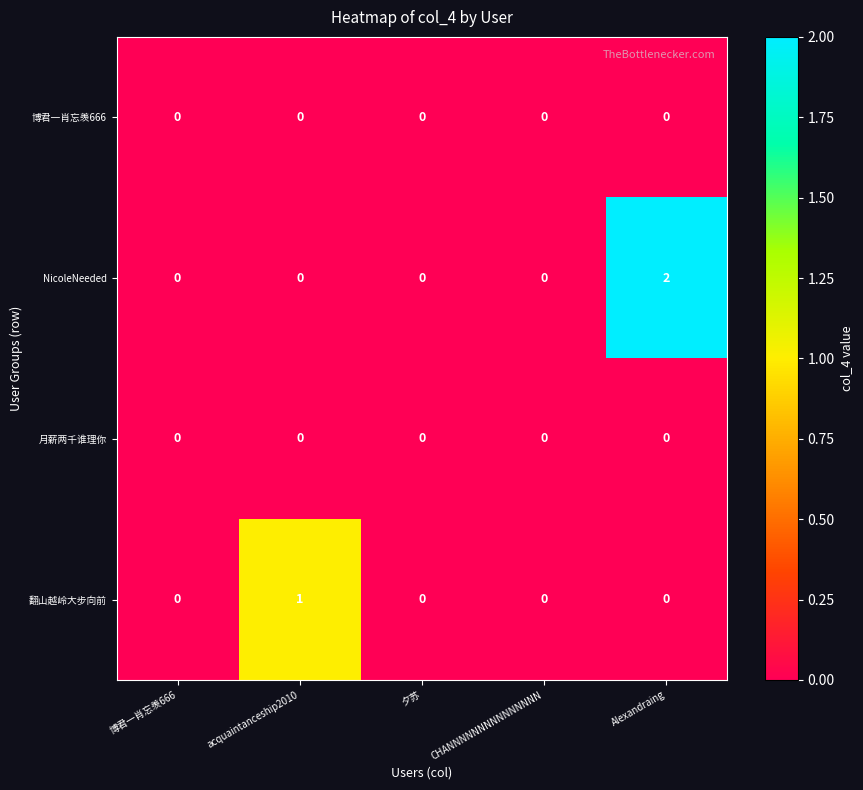

Which series has the widest spread of values?

NicoleNeeded